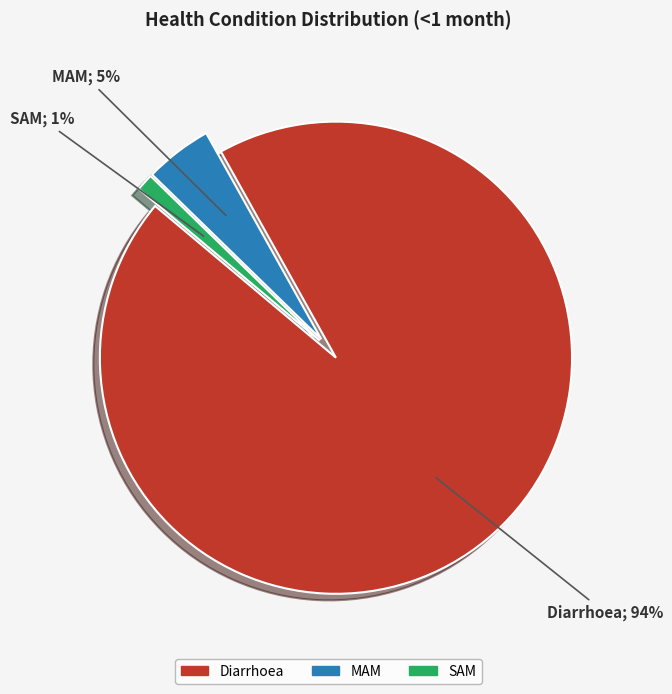

To the nearest percent, what portion does SAM represent?

1%